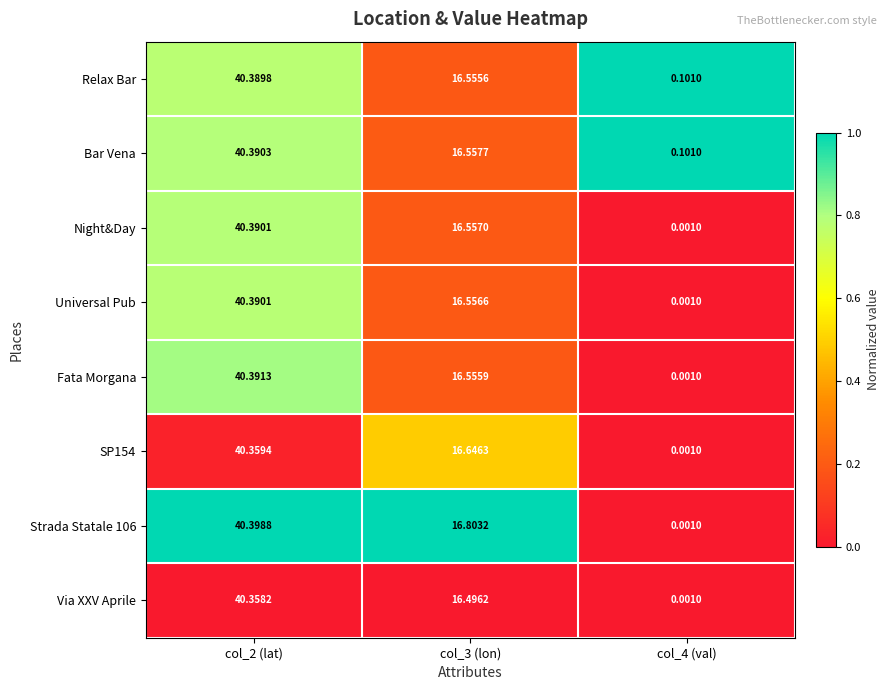

Is the value of Night&Day at col_4 (val) greater than the value of Fata Morgana at col_2 (lat)?

No